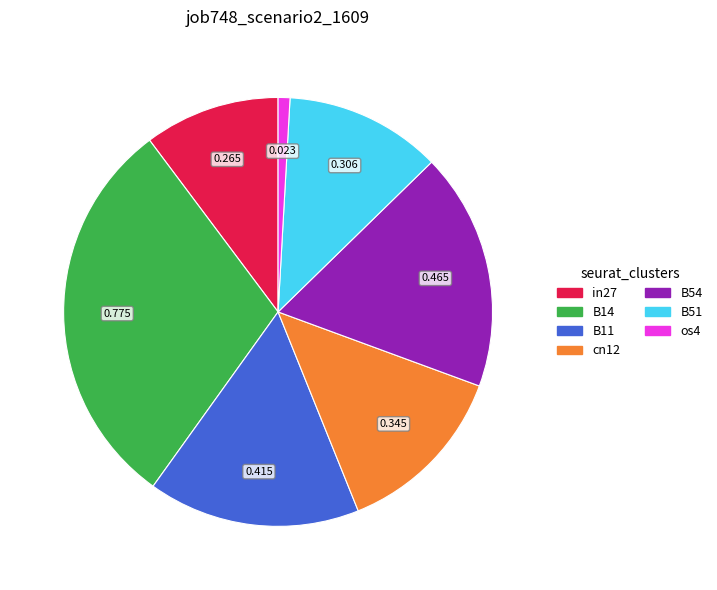

How many segments does this pie chart have?

7